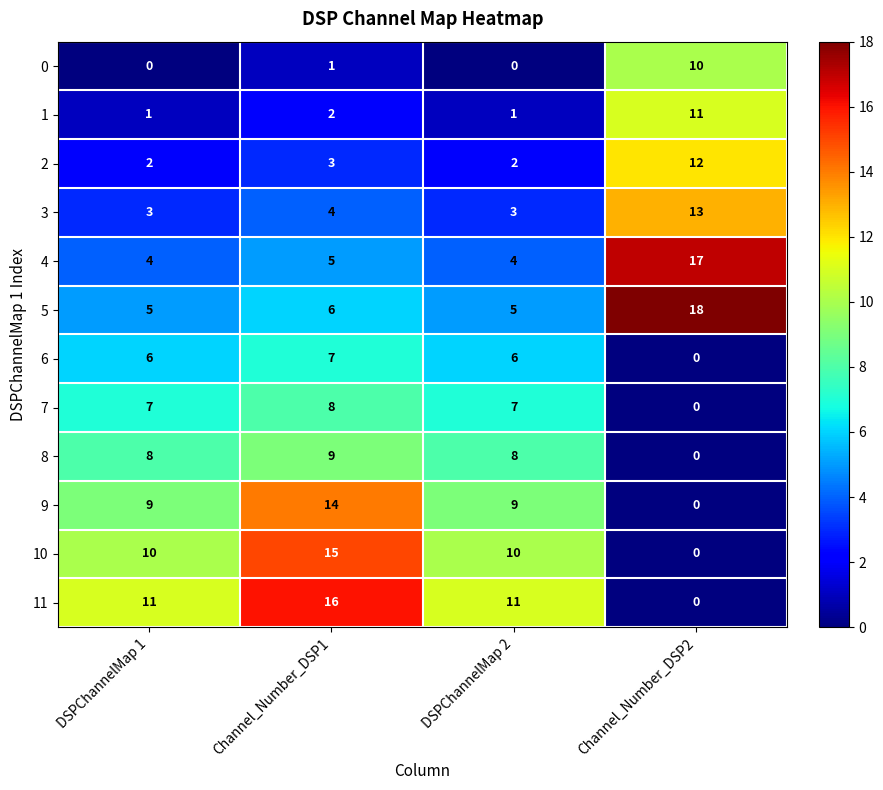

Read the 11 value at DSPChannelMap 1, to the nearest 5.

10